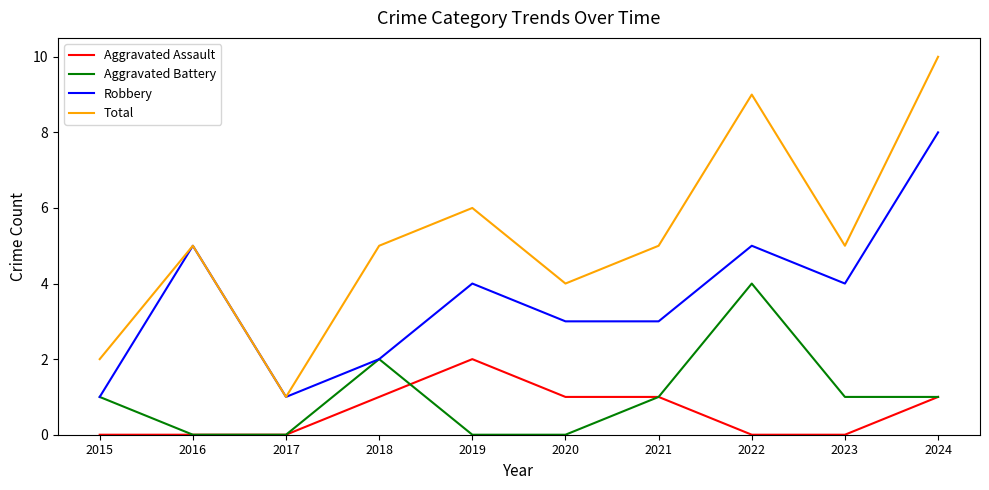

Where is the first local minimum for Robbery?

2017